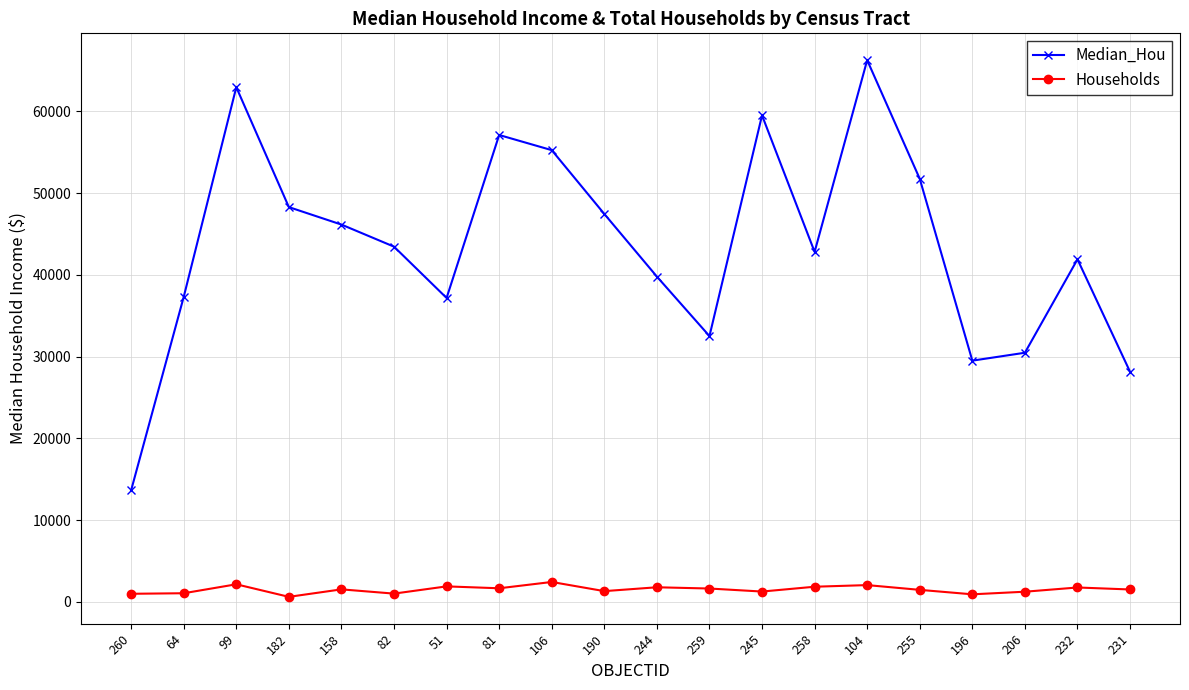

Which series has the largest total across all categories?

Median_Hou